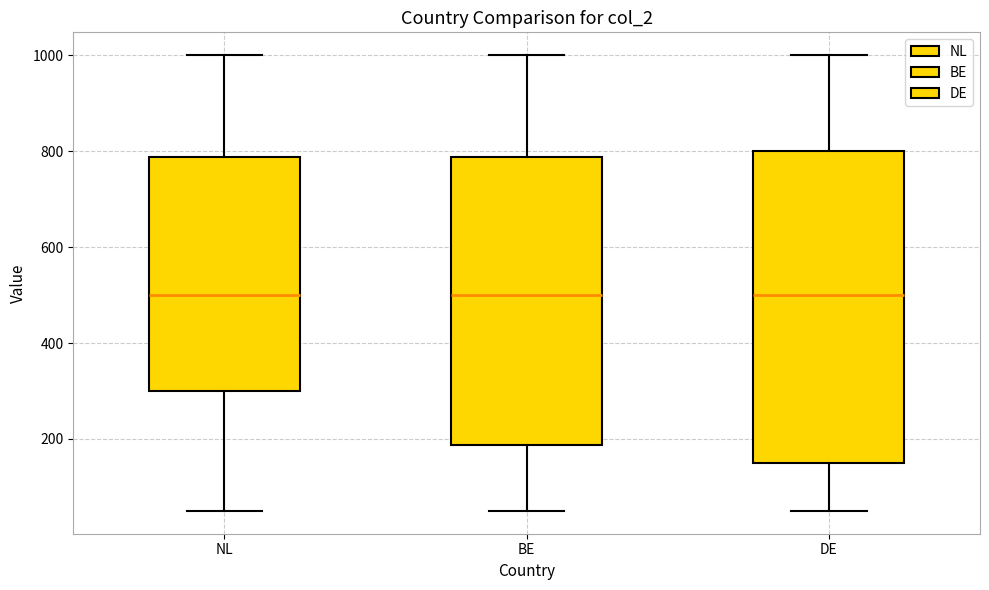

Which box is the tallest, from its lower edge to its upper edge?

DE